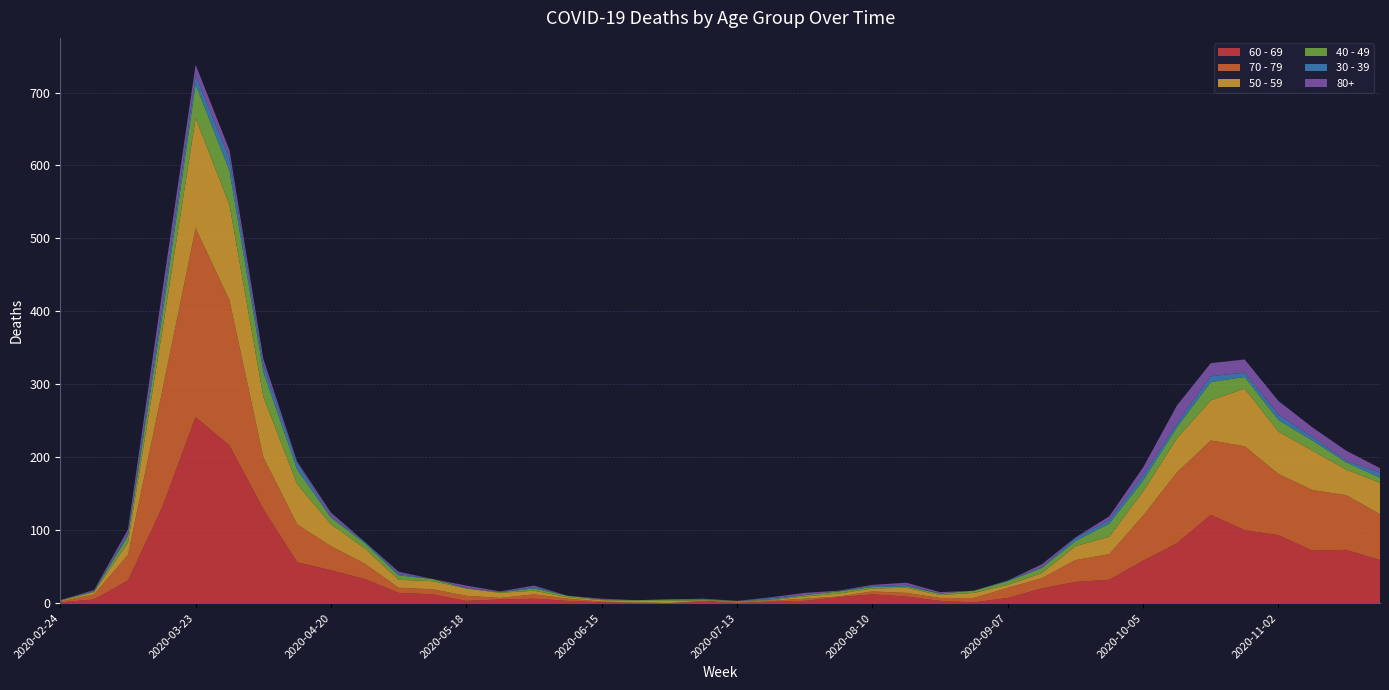

Reading left to right, list all the values displayed in this chart.

60 - 69: 2020-02-24=1	2020-03-02=5	2020-03-09=31	2020-03-16=130	2020-03-23=255	2020-03-30=216	2020-04-06=129	2020-04-13=56	2020-04-20=45	2020-04-27=33	2020-05-04=14	2020-05-11=12	2020-05-18=3	2020-05-25=5	2020-06-01=6	2020-06-08=3	2020-06-15=1	2020-06-22=0	2020-06-29=0	2020-07-06=3	2020-07-13=0	2020-07-20=2	2020-07-27=3	2020-08-03=8	2020-08-10=12	2020-08-17=9	2020-08-24=3	2020-08-31=1	2020-09-07=7	2020-09-14=20	2020-09-21=29	2020-09-28=32	2020-10-05=58	2020-10-12=82	2020-10-19=121	2020-10-26=100	2020-11-02=93	2020-11-09=72	2020-11-16=73	2020-11-23=59
70 - 79: 2020-02-24=1	2020-03-02=7	2020-03-09=35	2020-03-16=158	2020-03-23=259	2020-03-30=199	2020-04-06=71	2020-04-13=52	2020-04-20=33	2020-04-27=21	2020-05-04=7	2020-05-11=7	2020-05-18=7	2020-05-25=2	2020-06-01=6	2020-06-08=3	2020-06-15=1	2020-06-22=1	2020-06-29=0	2020-07-06=0	2020-07-13=3	2020-07-20=1	2020-07-27=3	2020-08-03=1	2020-08-10=4	2020-08-17=5	2020-08-24=4	2020-08-31=6	2020-09-07=14	2020-09-14=14	2020-09-21=30	2020-09-28=35	2020-10-05=62	2020-10-12=97	2020-10-19=102	2020-10-26=115	2020-11-02=84	2020-11-09=83	2020-11-16=75	2020-11-23=63
50 - 59: 2020-02-24=1	2020-03-02=3	2020-03-09=17	2020-03-16=81	2020-03-23=151	2020-03-30=131	2020-04-06=83	2020-04-13=55	2020-04-20=30	2020-04-27=21	2020-05-04=11	2020-05-11=11	2020-05-18=10	2020-05-25=7	2020-06-01=5	2020-06-08=2	2020-06-15=2	2020-06-22=2	2020-06-29=3	2020-07-06=1	2020-07-13=0	2020-07-20=1	2020-07-27=3	2020-08-03=4	2020-08-10=4	2020-08-17=7	2020-08-24=4	2020-08-31=7	2020-09-07=4	2020-09-14=7	2020-09-21=19	2020-09-28=24	2020-10-05=33	2020-10-12=47	2020-10-19=55	2020-10-26=79	2020-11-02=58	2020-11-09=54	2020-11-16=35	2020-11-23=43
40 - 49: 2020-02-24=1	2020-03-02=1	2020-03-09=9	2020-03-16=21	2020-03-23=46	2020-03-30=47	2020-04-06=34	2020-04-13=20	2020-04-20=9	2020-04-27=7	2020-05-04=6	2020-05-11=3	2020-05-18=0	2020-05-25=1	2020-06-01=3	2020-06-08=2	2020-06-15=1	2020-06-22=1	2020-06-29=2	2020-07-06=1	2020-07-13=0	2020-07-20=1	2020-07-27=2	2020-08-03=3	2020-08-10=2	2020-08-17=2	2020-08-24=2	2020-08-31=3	2020-09-07=5	2020-09-14=7	2020-09-21=7	2020-09-28=18	2020-10-05=15	2020-10-12=15	2020-10-19=25	2020-10-26=16	2020-11-02=16	2020-11-09=14	2020-11-16=10	2020-11-23=7
30 - 39: 2020-02-24=0	2020-03-02=1	2020-03-09=3	2020-03-16=12	2020-03-23=12	2020-03-30=17	2020-04-06=10	2020-04-13=9	2020-04-20=2	2020-04-27=2	2020-05-04=2	2020-05-11=0	2020-05-18=1	2020-05-25=0	2020-06-01=2	2020-06-08=0	2020-06-15=0	2020-06-22=0	2020-06-29=0	2020-07-06=1	2020-07-13=0	2020-07-20=2	2020-07-27=0	2020-08-03=0	2020-08-10=2	2020-08-17=2	2020-08-24=0	2020-08-31=0	2020-09-07=1	2020-09-14=1	2020-09-21=4	2020-09-28=5	2020-10-05=7	2020-10-12=5	2020-10-19=8	2020-10-26=6	2020-11-02=7	2020-11-09=5	2020-11-16=2	2020-11-23=7
80+: 2020-02-24=0	2020-03-02=1	2020-03-09=6	2020-03-16=21	2020-03-23=15	2020-03-30=11	2020-04-06=8	2020-04-13=2	2020-04-20=5	2020-04-27=0	2020-05-04=3	2020-05-11=0	2020-05-18=3	2020-05-25=1	2020-06-01=2	2020-06-08=0	2020-06-15=1	2020-06-22=0	2020-06-29=0	2020-07-06=0	2020-07-13=0	2020-07-20=1	2020-07-27=3	2020-08-03=1	2020-08-10=1	2020-08-17=3	2020-08-24=2	2020-08-31=0	2020-09-07=0	2020-09-14=4	2020-09-21=1	2020-09-28=5	2020-10-05=11	2020-10-12=25	2020-10-19=18	2020-10-26=18	2020-11-02=19	2020-11-09=13	2020-11-16=14	2020-11-23=6